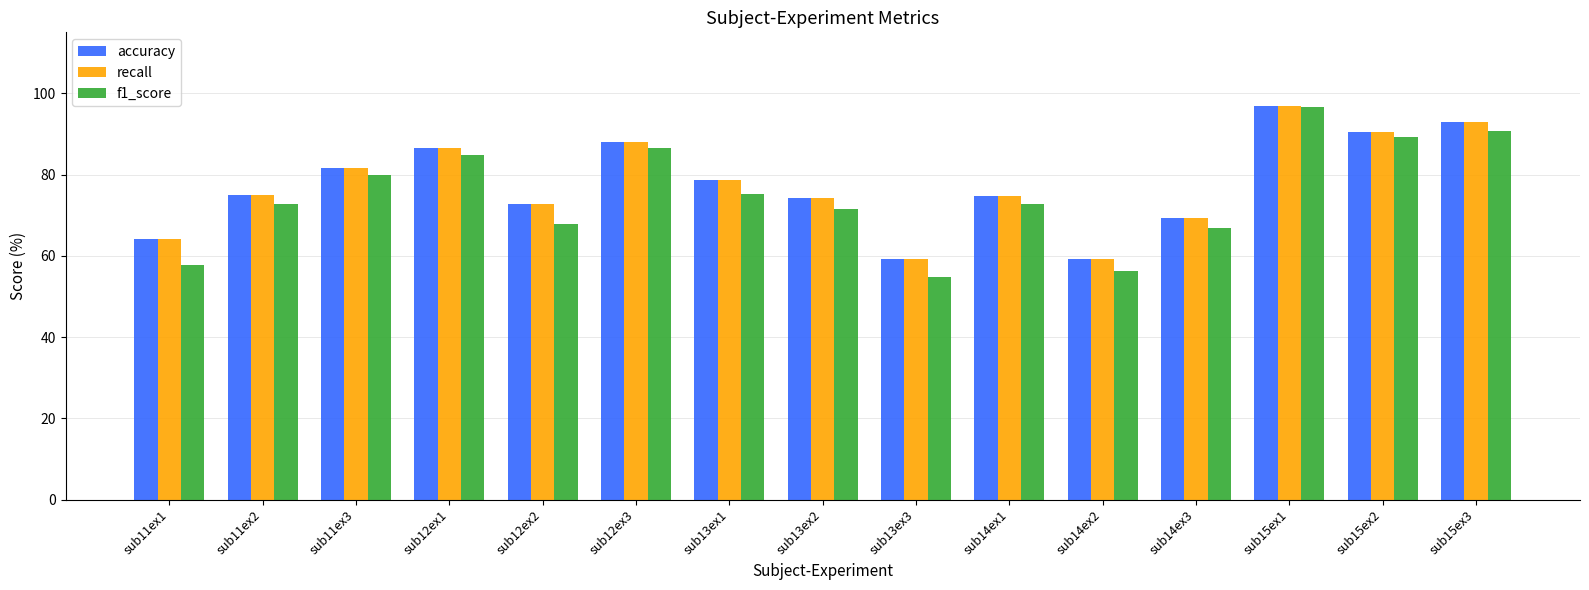

What is the label of the 1st bar from the right?

sub15ex3